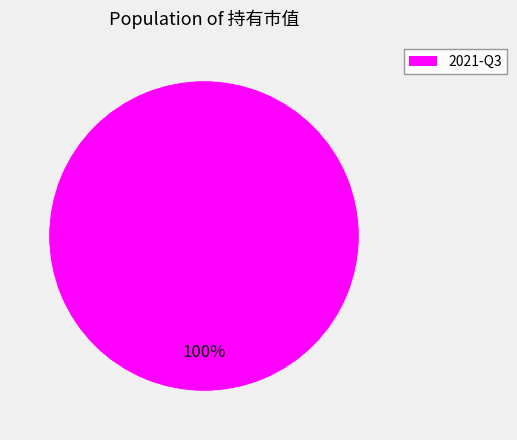

What percentage is the 2021-Q3 slice, to the nearest percent?

100%